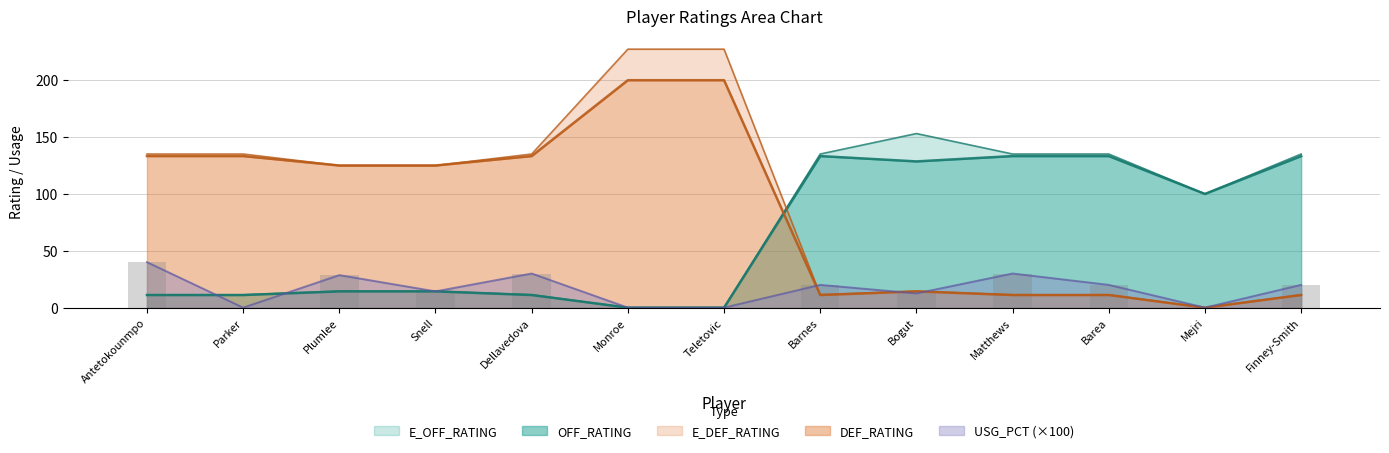

Reading left to right, what are all the values shown in this chart?

USG_PCT: 40.0	0.0	28.6	14.3	30.0	0.0	0.0	20.0	12.5	30.0	20.0	0.0	20.0
OFF_RATING: 11.1	11.1	14.3	14.3	11.1	0.0	0.0	133.3	128.6	133.3	133.3	100.0	133.3
E_OFF_RATING: 11.3	11.3	14.5	14.5	11.3	0.0	0.0	135.1	153.1	135.1	135.1	100.0	135.1
DEF_RATING: 133.3	133.3	125.0	125.0	133.3	200.0	200.0	11.1	14.3	11.1	11.1	0.0	11.1
E_DEF_RATING: 135.1	135.1	125.0	125.0	135.1	227.3	227.3	11.3	14.5	11.3	11.3	0.0	11.3